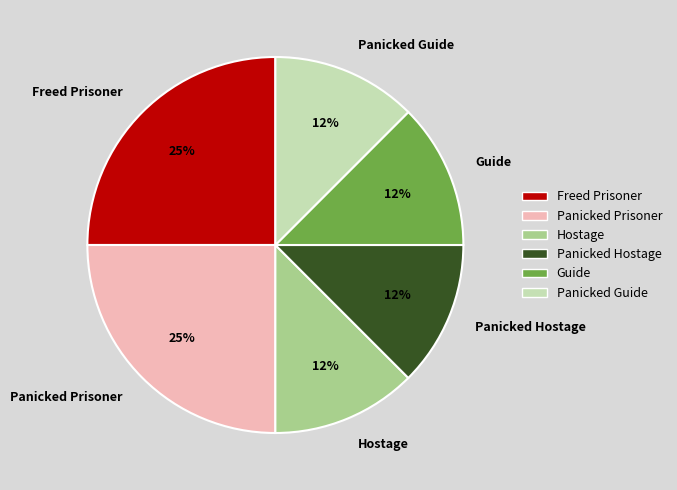

Approximately how many times larger is the value at Panicked Guide compared to Panicked Prisoner?

0.5